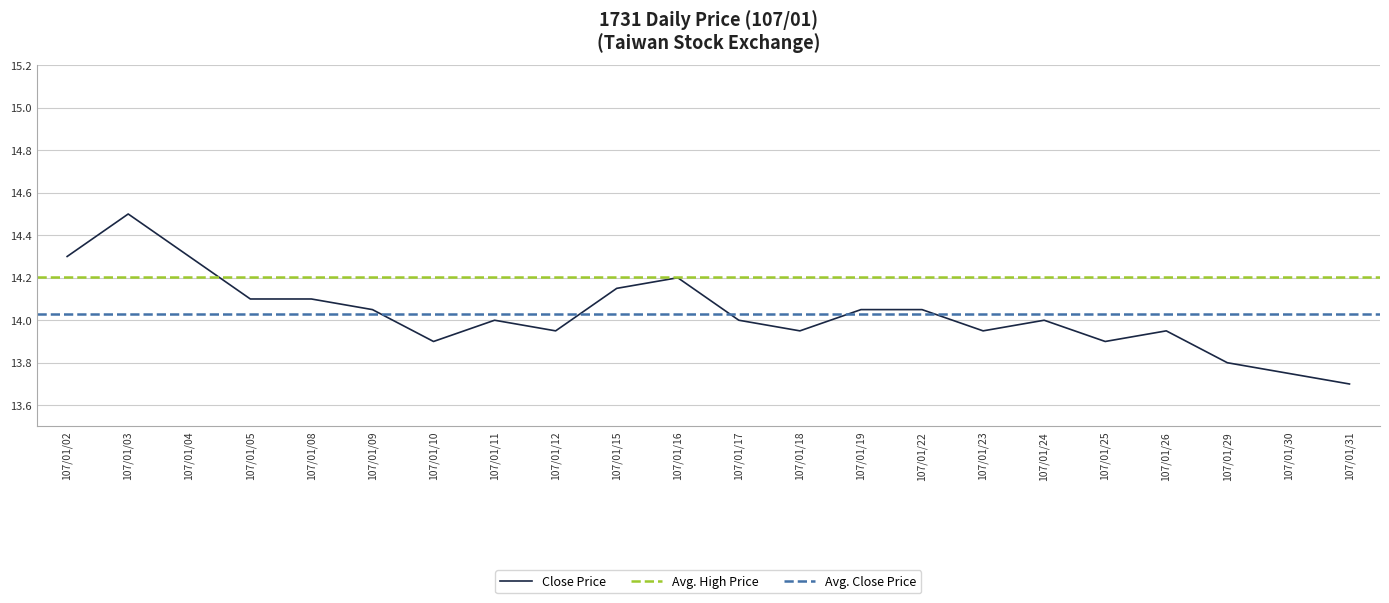

True or false: Close Price has a value of 4.3 at 107/01/03.

False